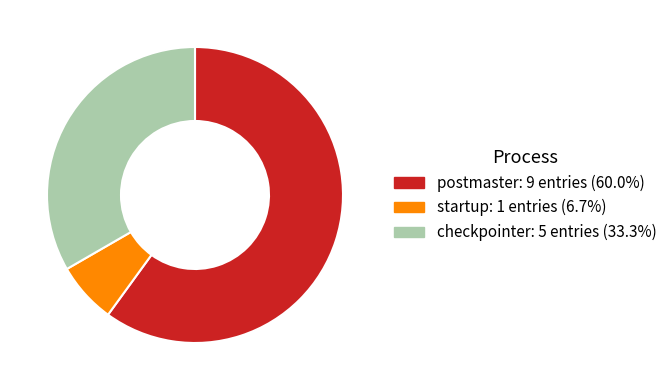

Rank the categories by value from lowest to highest.

startup, checkpointer, postmaster